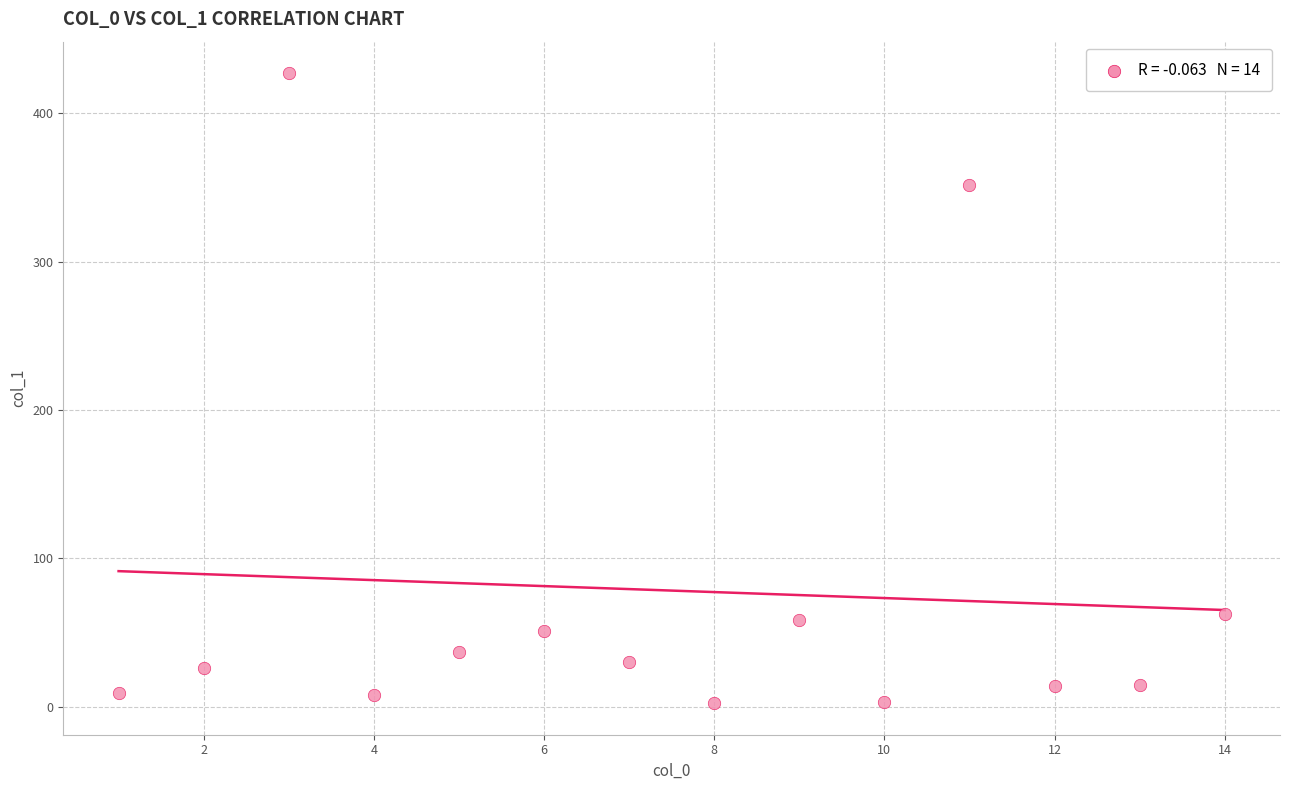

What is the range of X values (max minus min)?

13.0